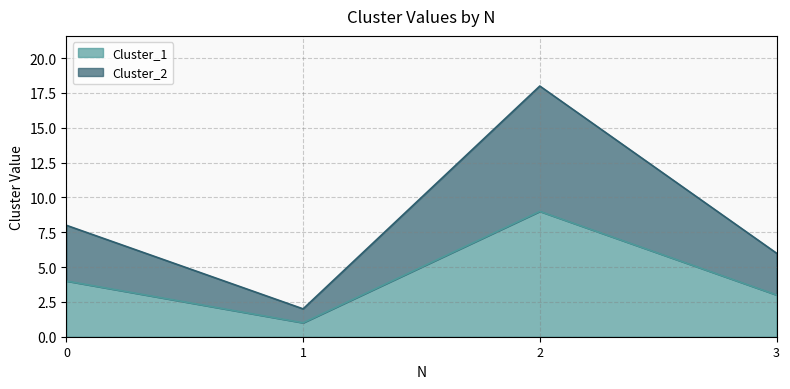

List the series in order of their overall mean, highest first.

Cluster_2, Cluster_1